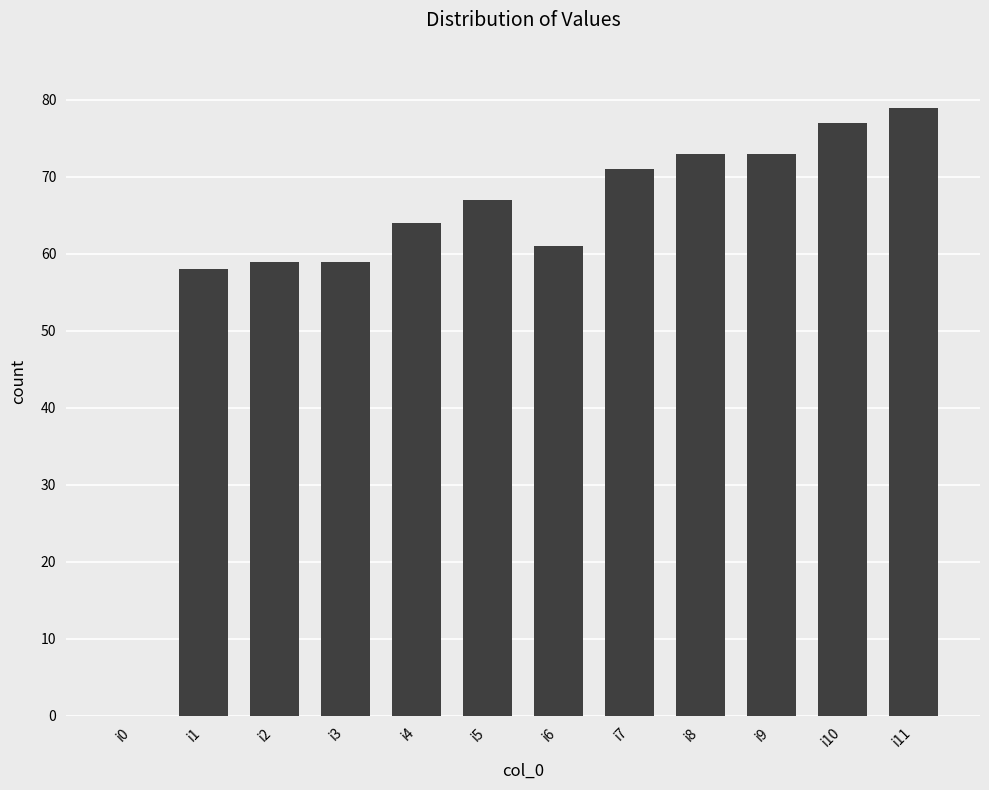

Does the chart contain stacked bars?

No